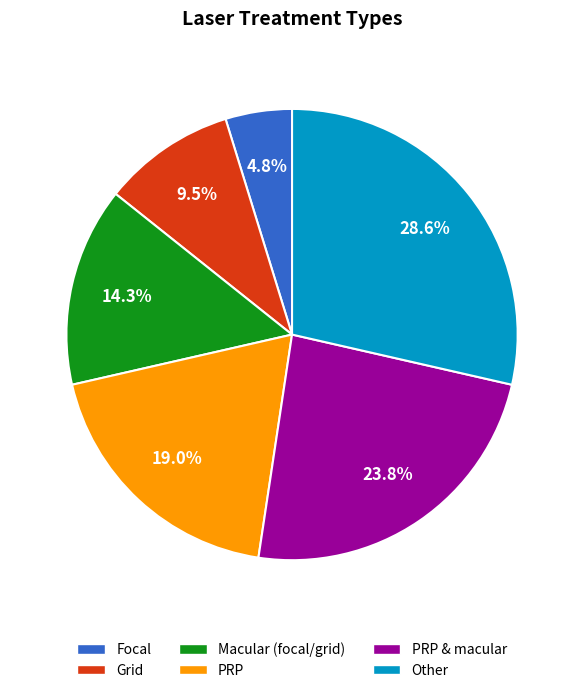

Is there a majority slice in this chart?

No